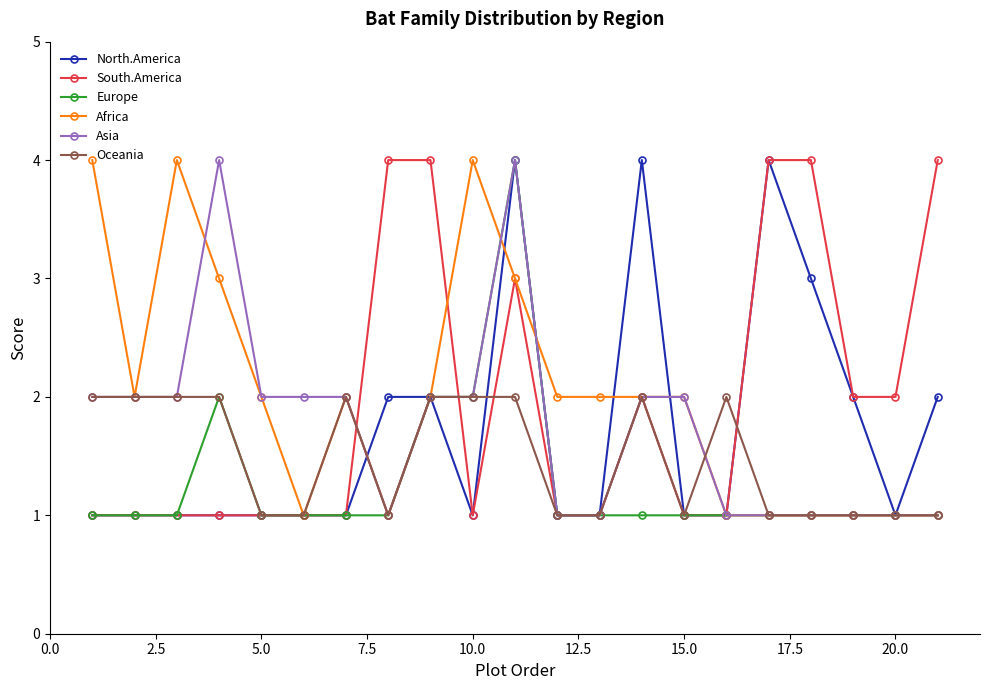

What is the maximum value for Europe?

4